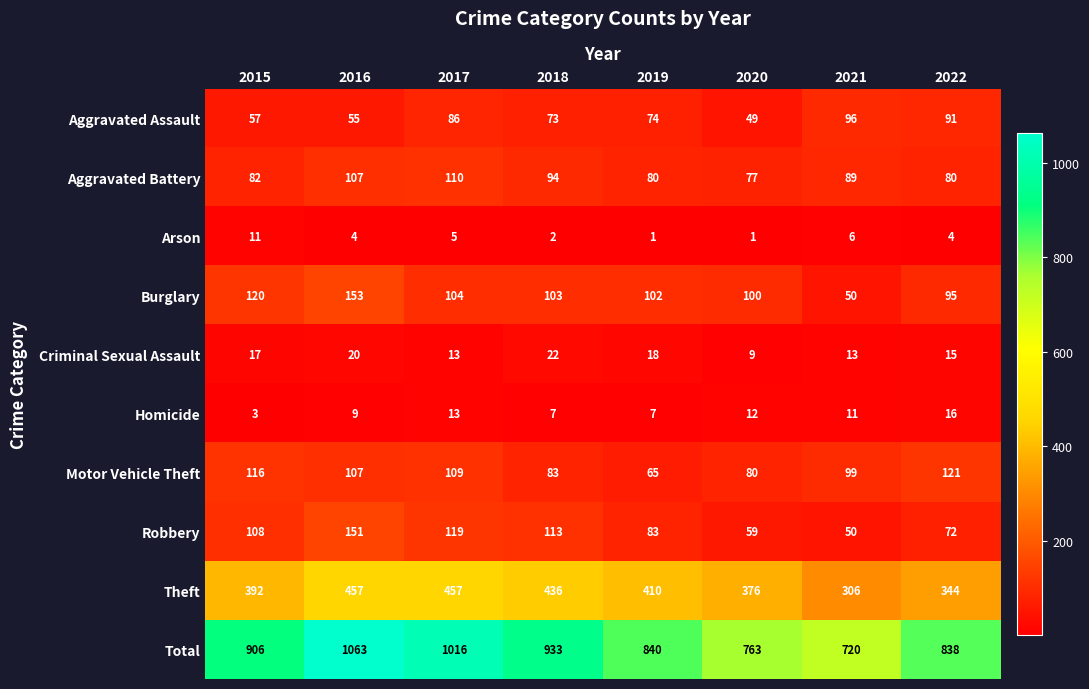

Is it true that Arson equals 2 at 2021?

False